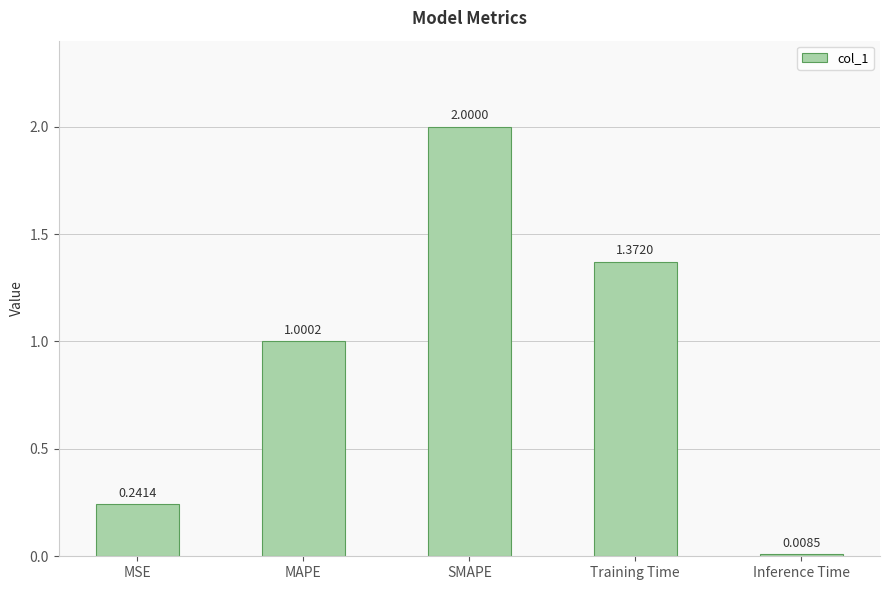

How many distinct data groups are displayed?

1